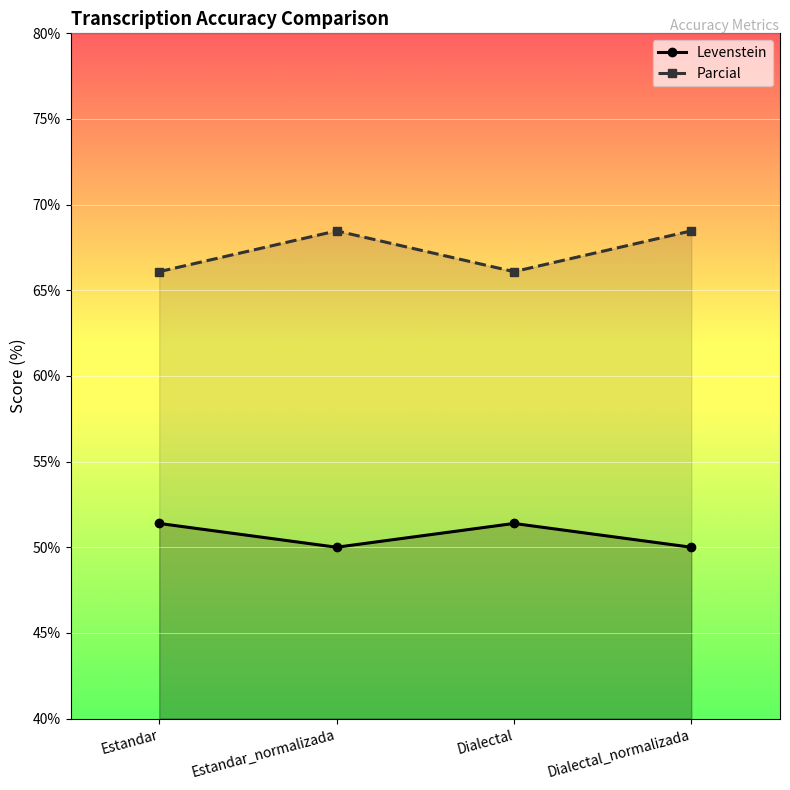

Reading right to left, extract all data points from this chart.

Levenstein: 50.0	51.4	50.0	51.4
Parcial: 68.5	66.1	68.5	66.1